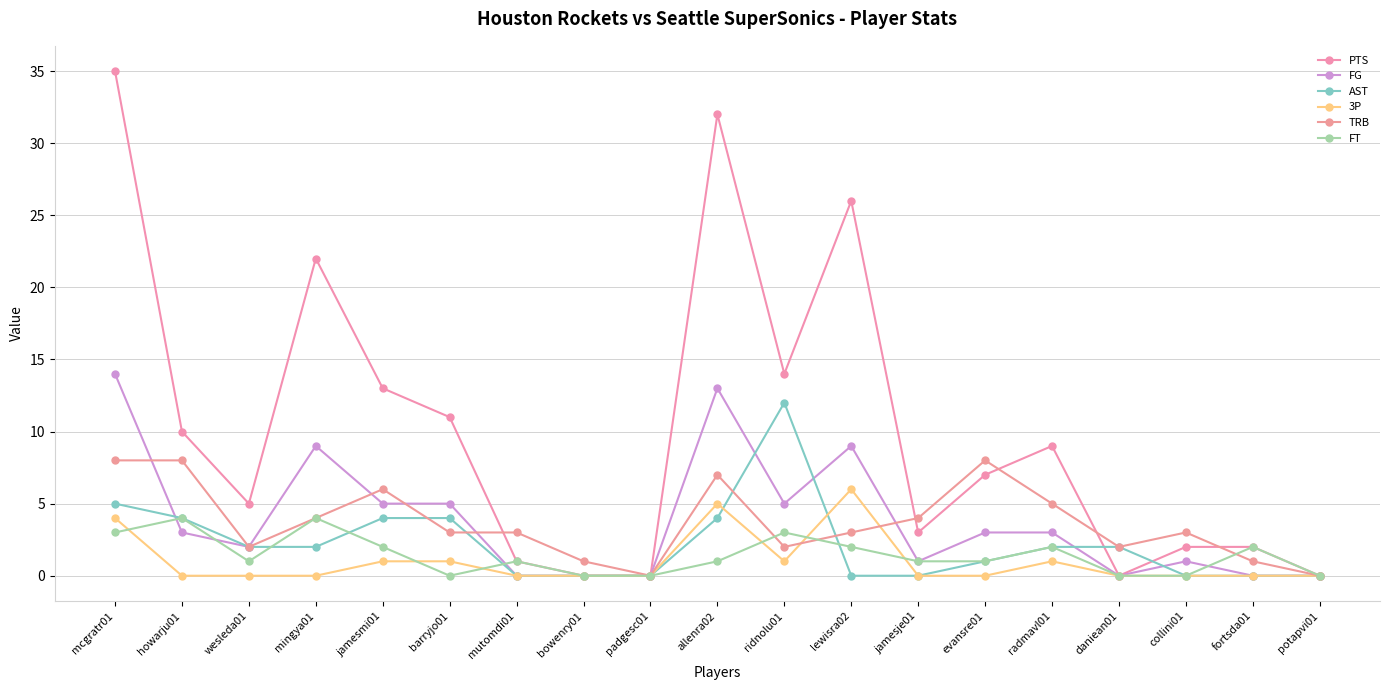

Where does the FT series first go above 1?

mcgratr01